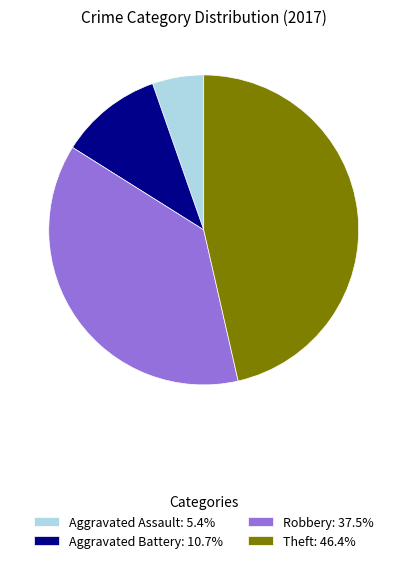

How many slices are in this pie chart?

4